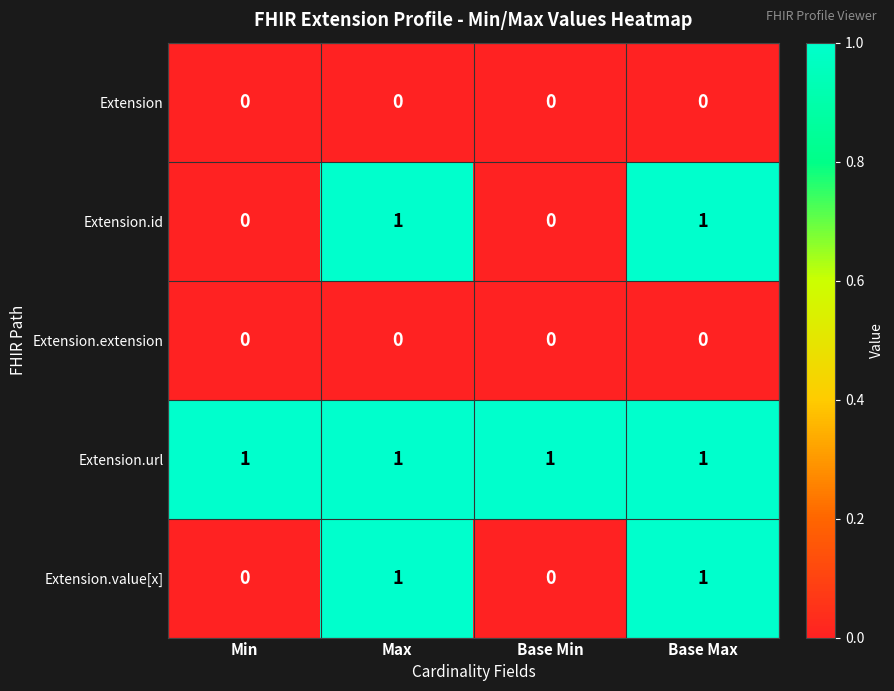

Reading left to right, extract all data points from this chart.

Extension: 0	0	0	0
Extension.id: 0	1	0	1
Extension.extension: 0	0	0	0
Extension.url: 1	1	1	1
Extension.value[x]: 0	1	0	1